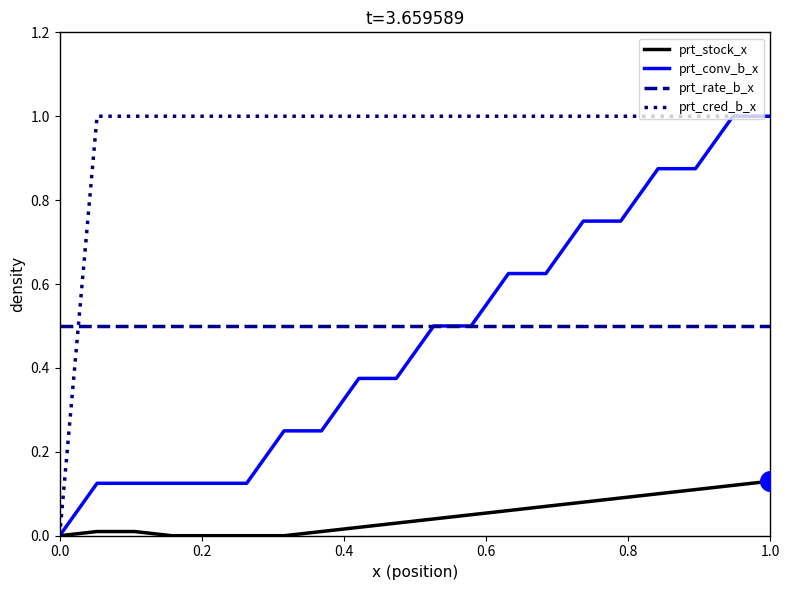

What is the maximum value shown in the chart?

1.0